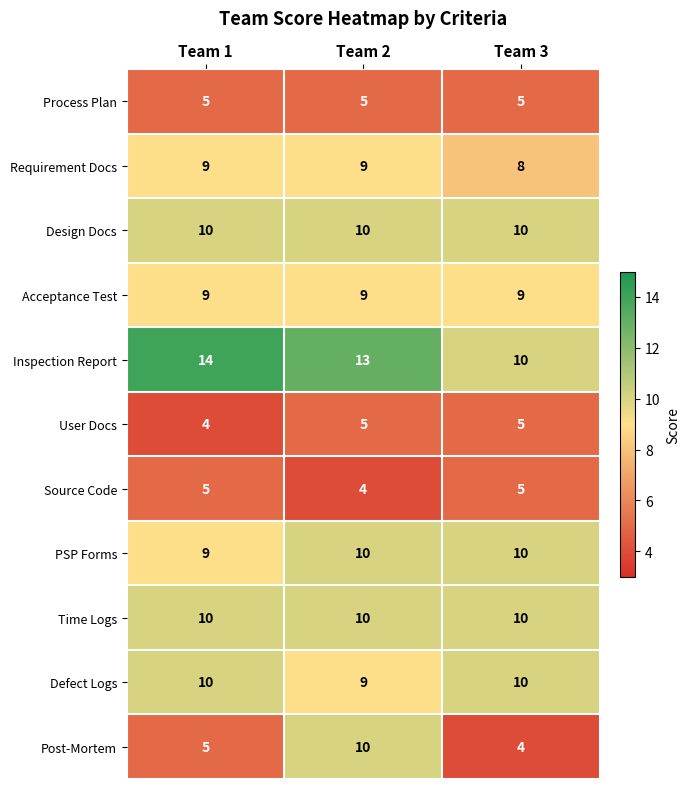

What is the minimum value shown in the chart?

4